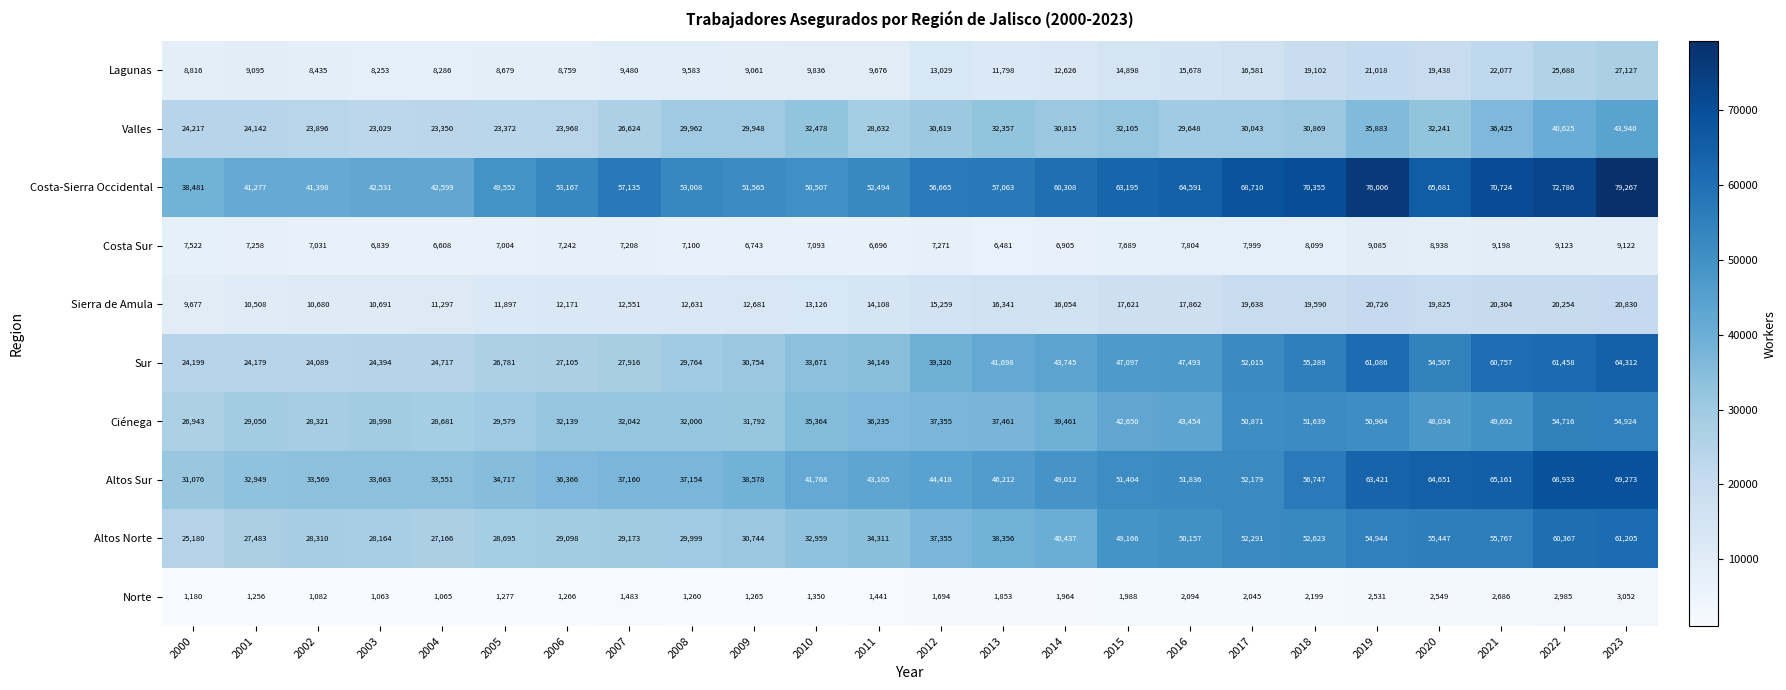

At which category is the sum across all series the highest?

2023